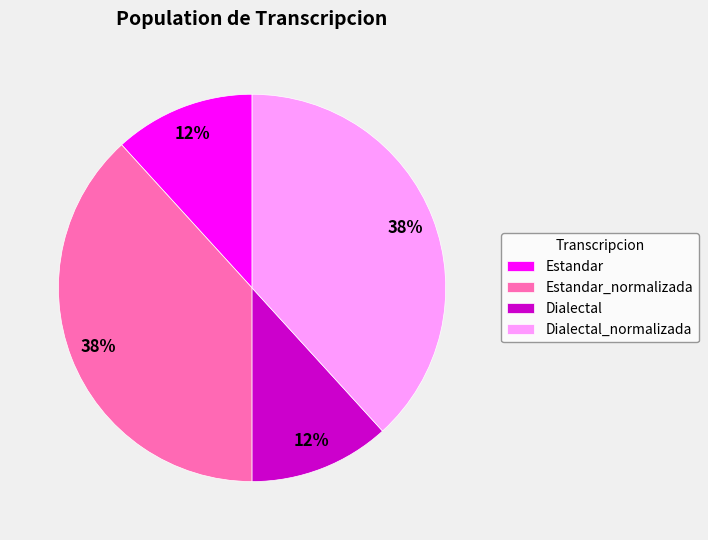

Does any single category account for the majority?

No